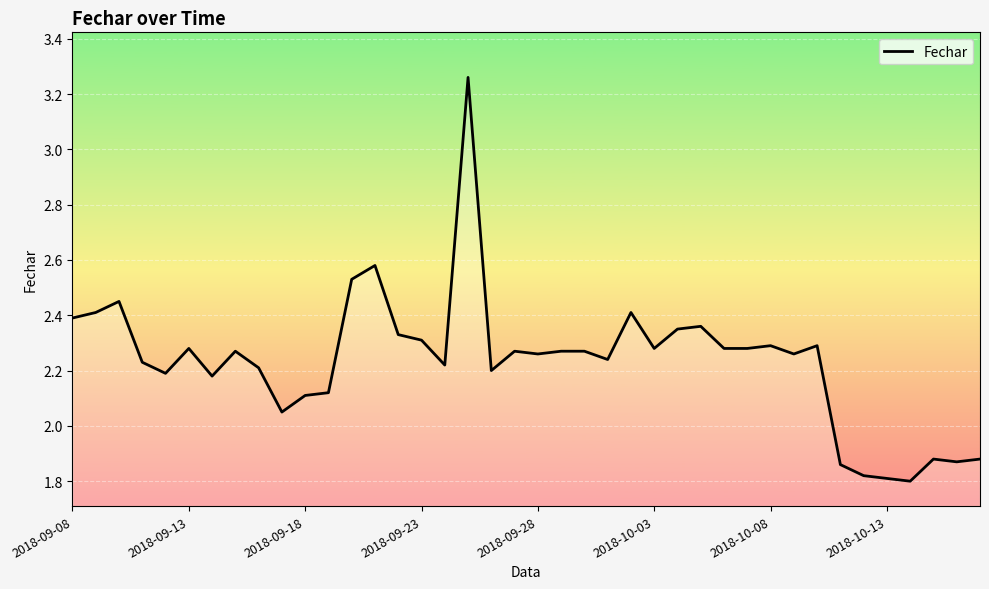

What is the difference between the maximum and minimum values?

1.5